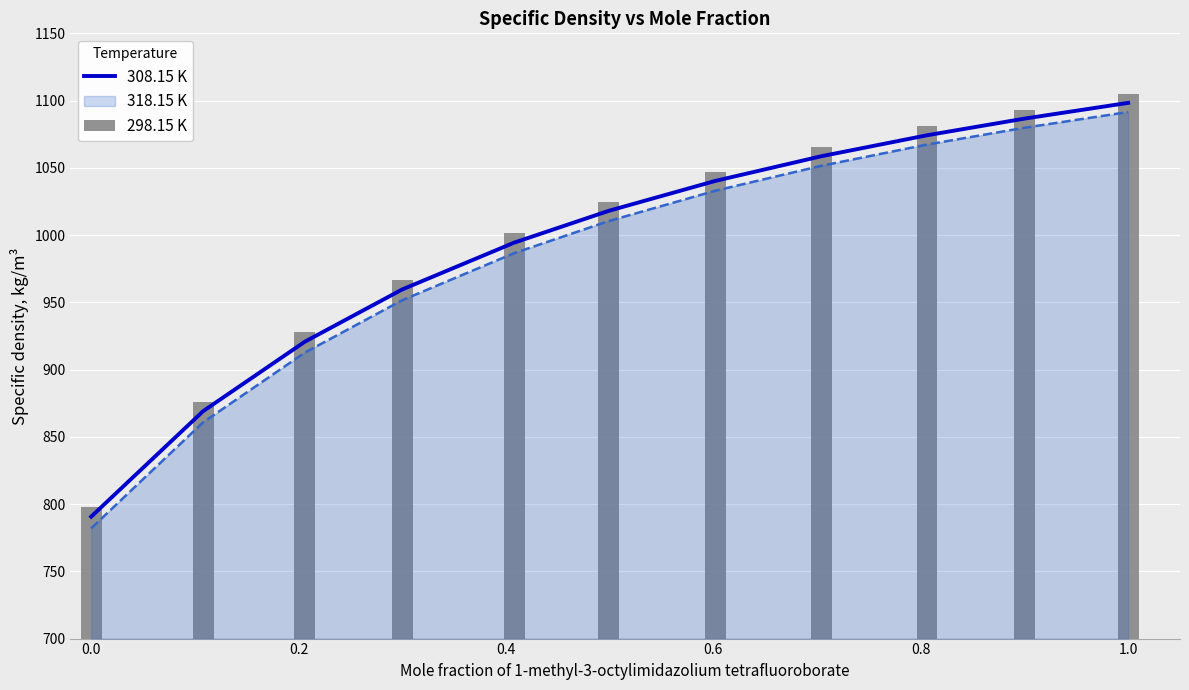

How many groups of bars are there?

11